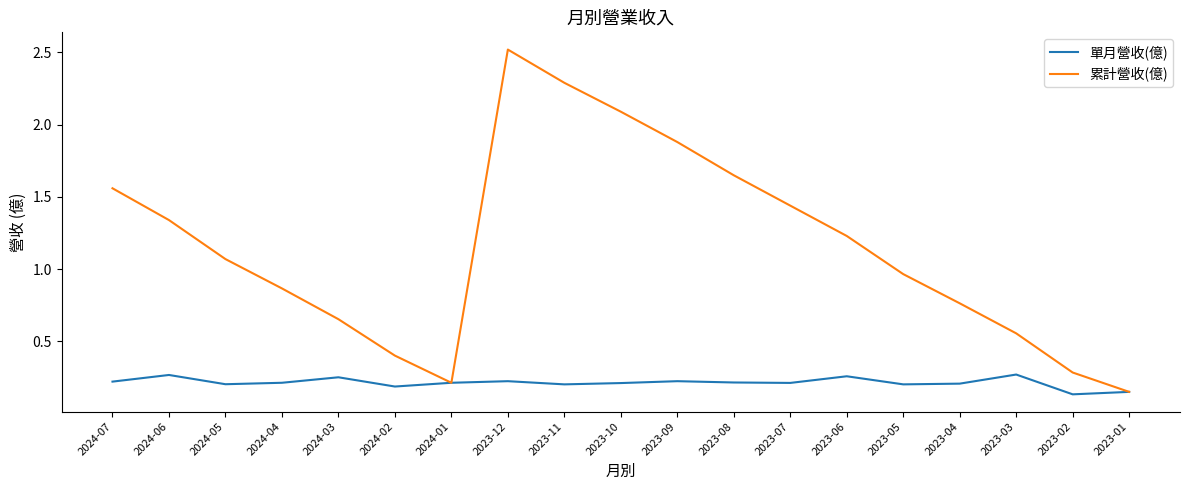

The value of 單月營收(億) at 2024-05 is 0.3. True or false?

False